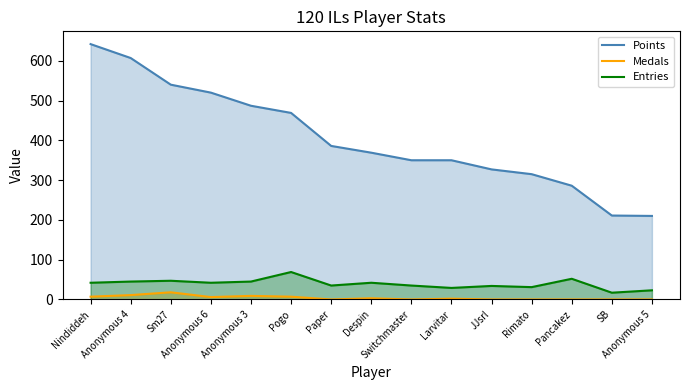

Does the chart have visible grid lines?

No